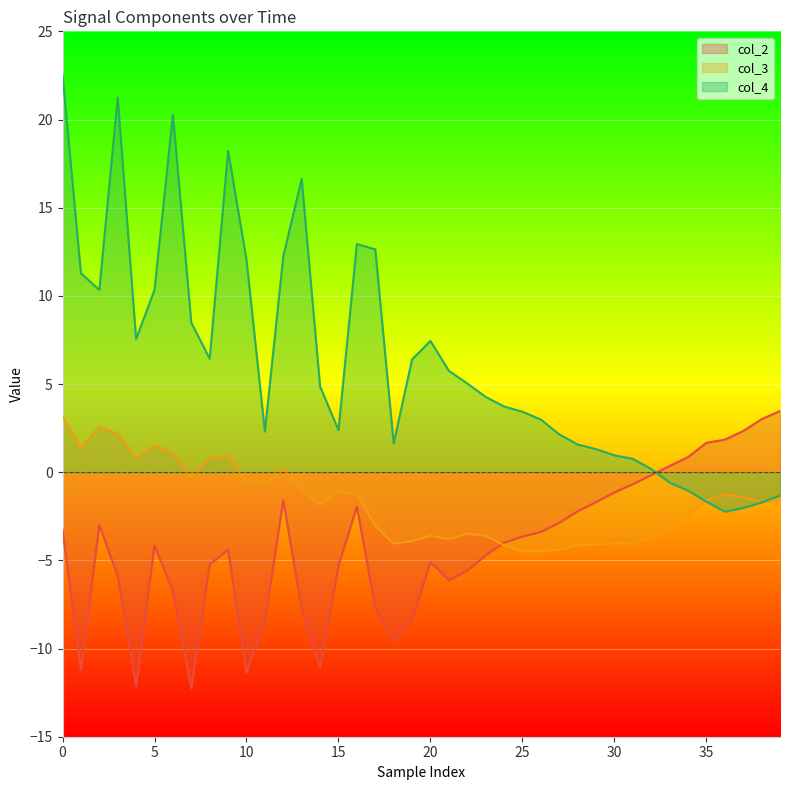

Does the chart display data point markers on the line(s)?

No